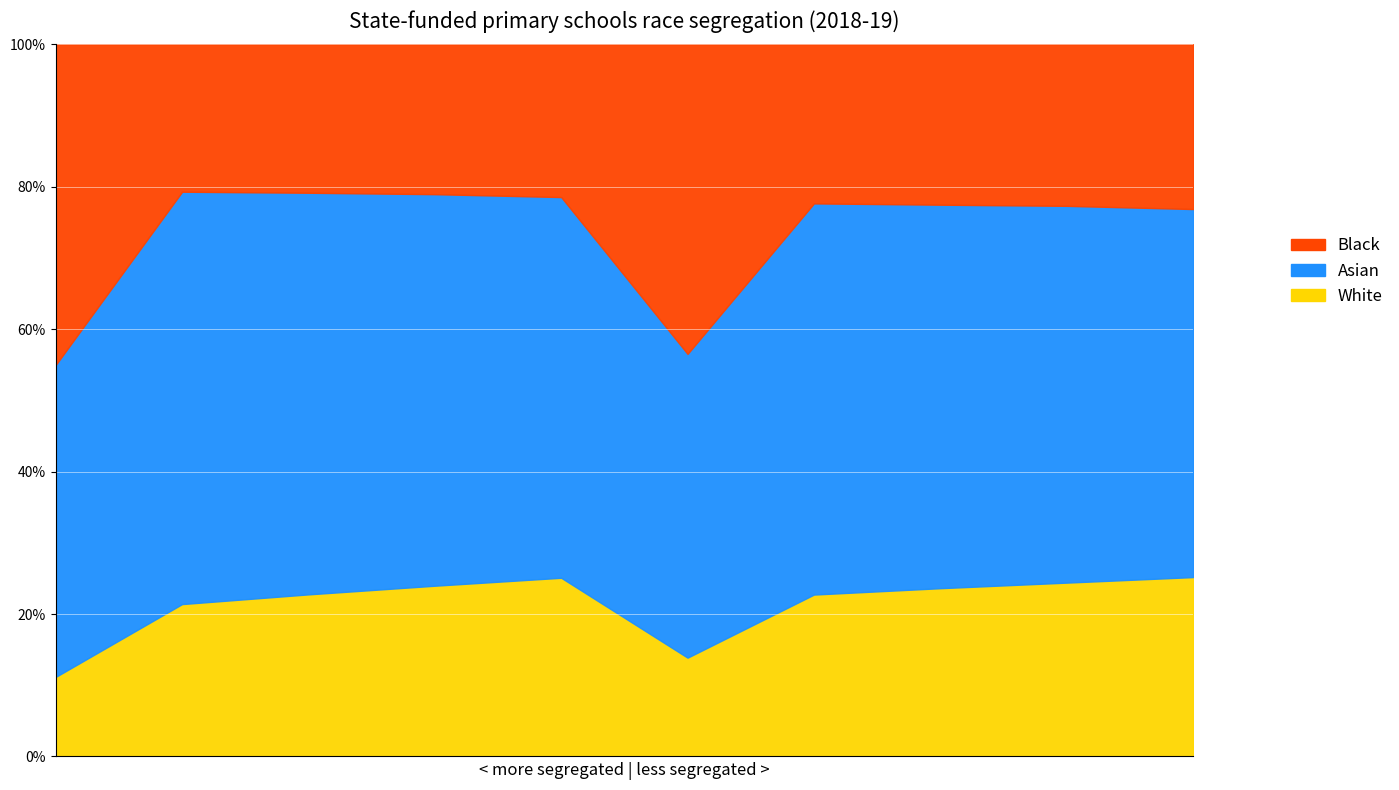

What is the maximum value for White?

25.2